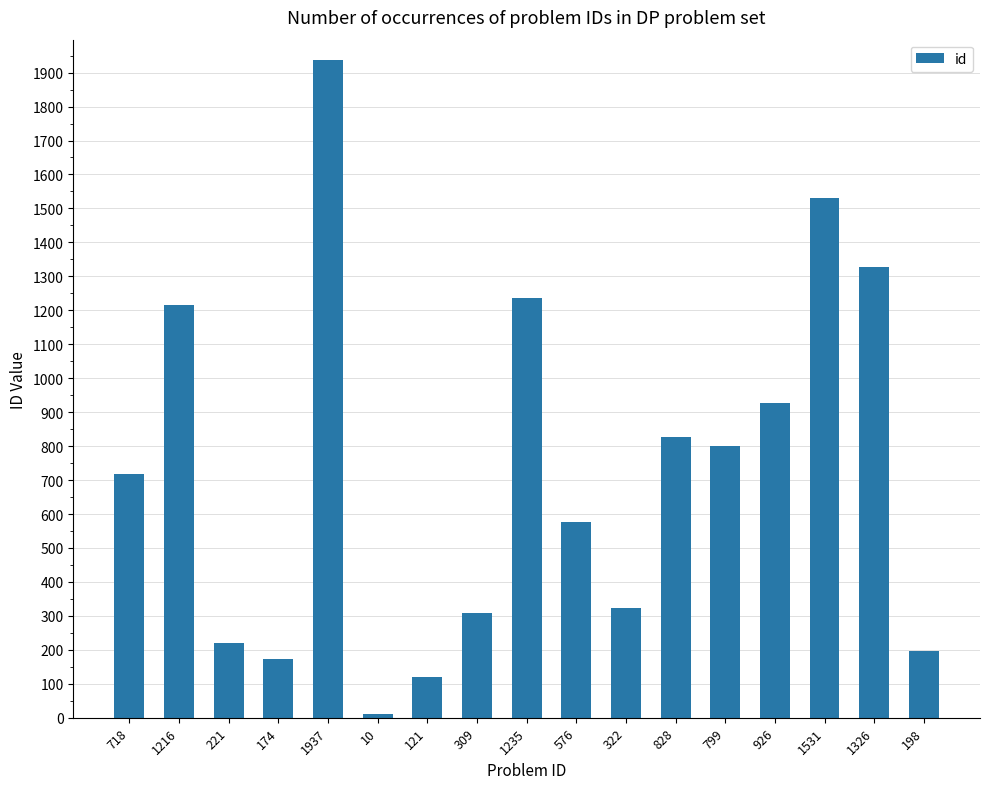

Reading left to right, what are all the values shown in this chart?

718	1216	221	174	1937	10	121	309	1235	576	322	828	799	926	1531	1326	198